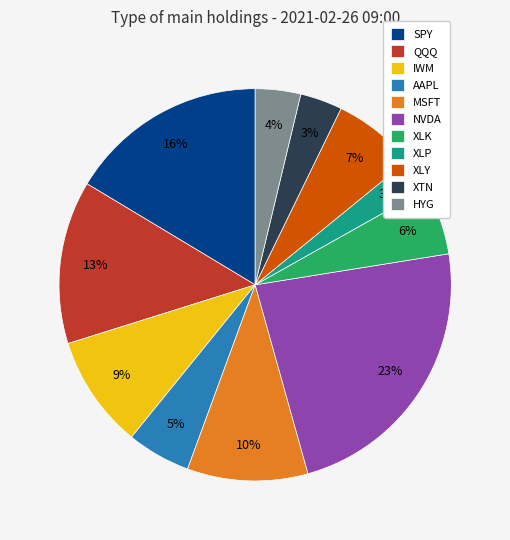

Combined, do HYG and NVDA account for over 50%?

No